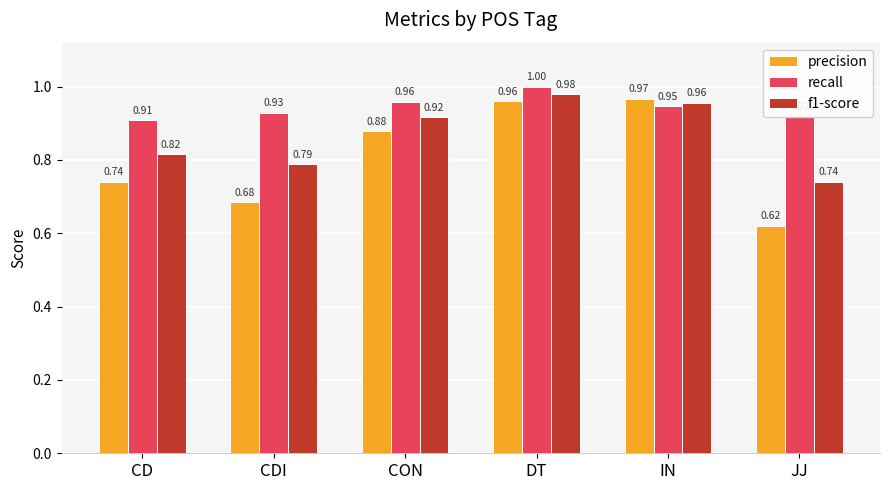

What are all the series names shown in the legend?

precision, recall, f1-score